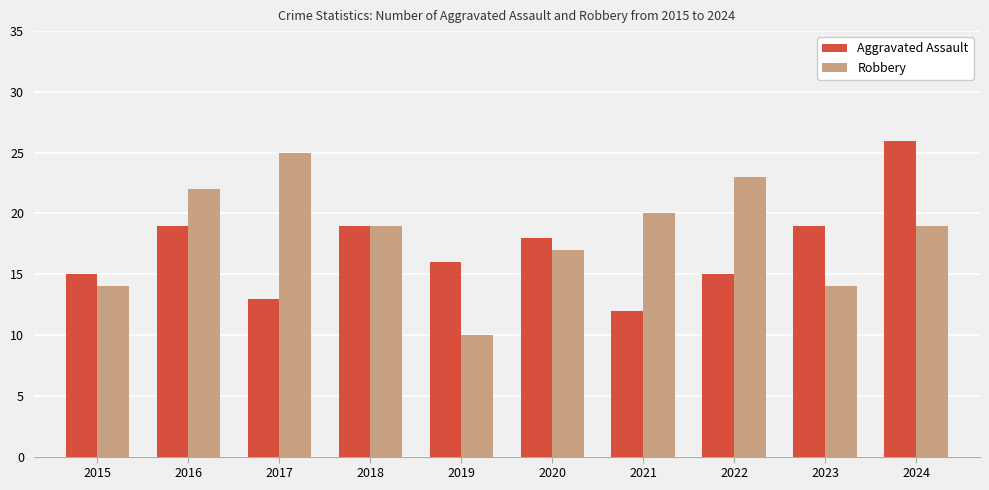

True or false: Robbery has a value of 17 at 2020.

True